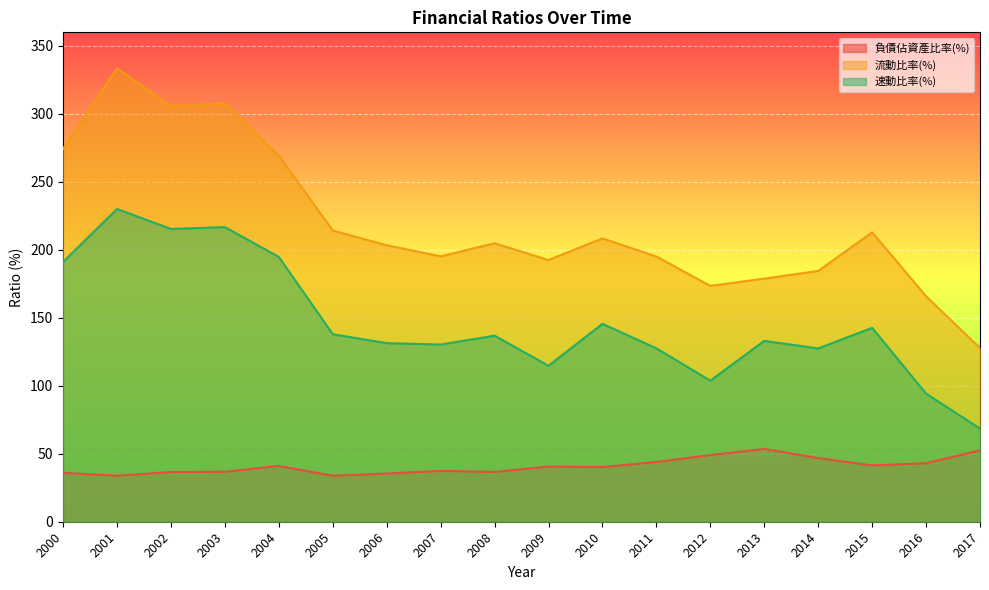

Read the 負債佔資產比率(%) value at 2008.

36.6